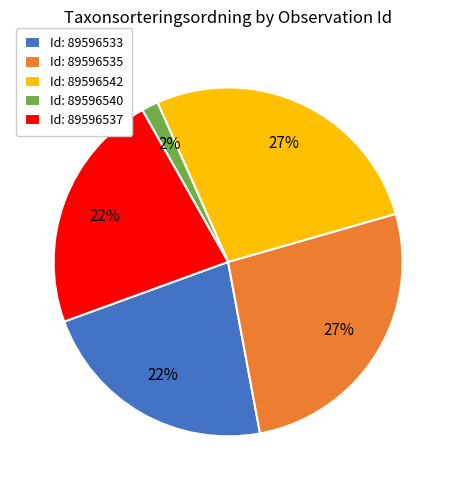

To the nearest percent, what is the average slice percentage?

20%